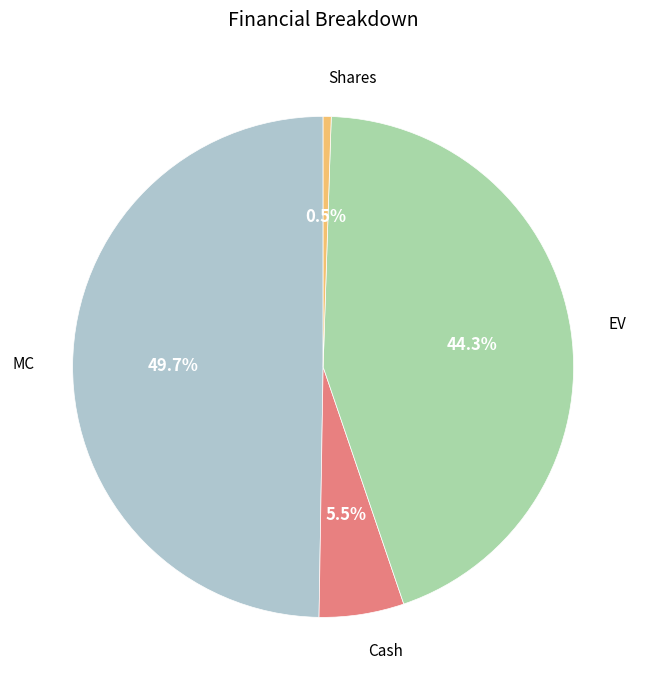

Rank the categories by value from highest to lowest.

MC, EV, Cash, Shares